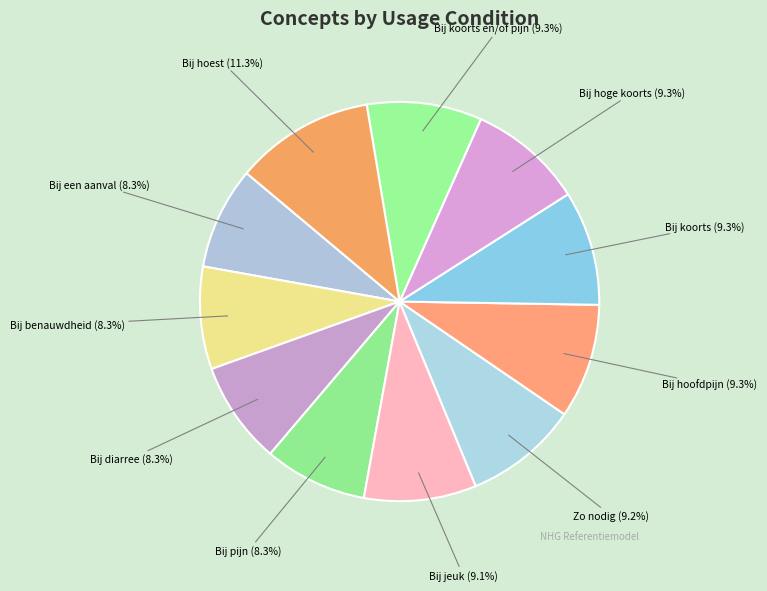

Approximately how many times larger is the value at Bij koorts en/of pijn (9.3%) compared to Bij een aanval (8.3%)?

1.1